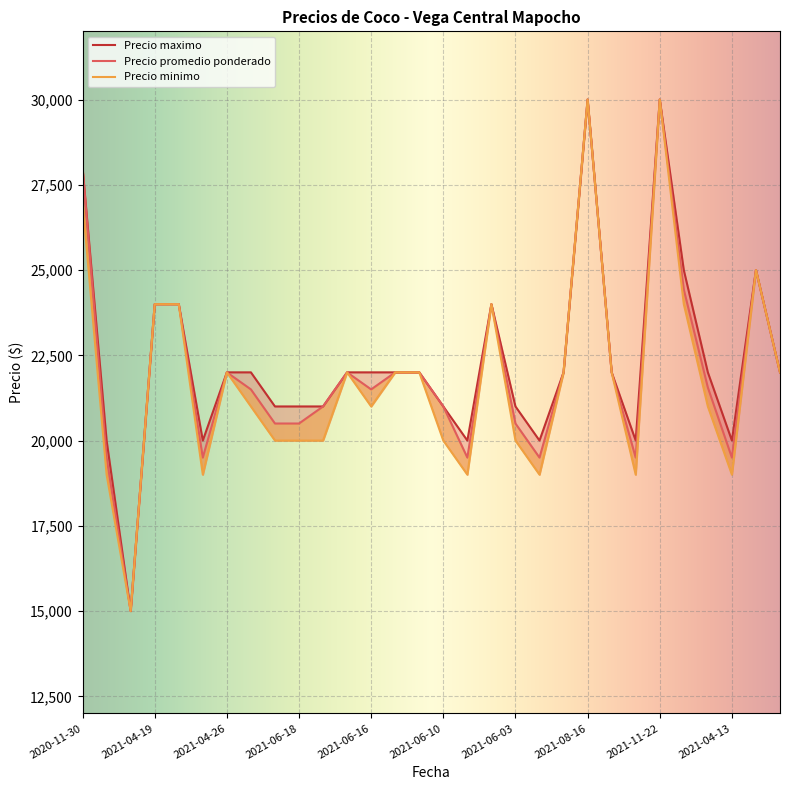

What is the difference between the second highest and second lowest values in the Precio minimo series?

11000